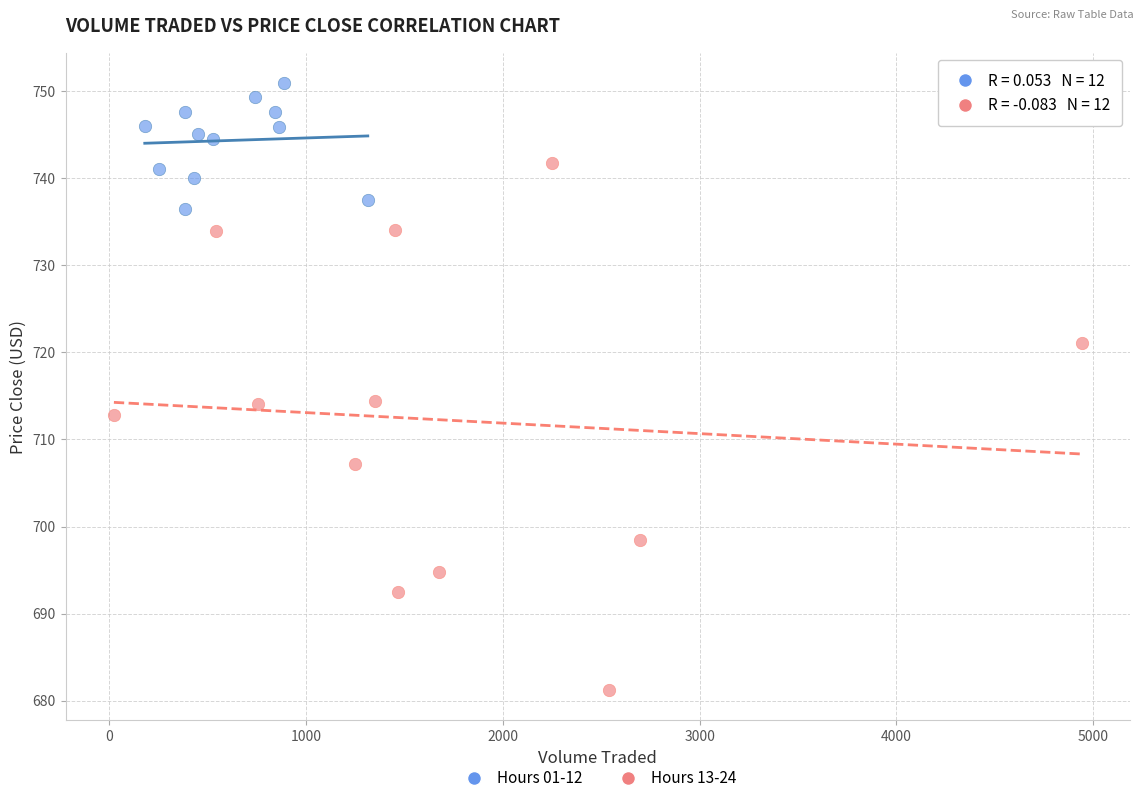

Which series has the widest spread of Y values?

Hours 13-24